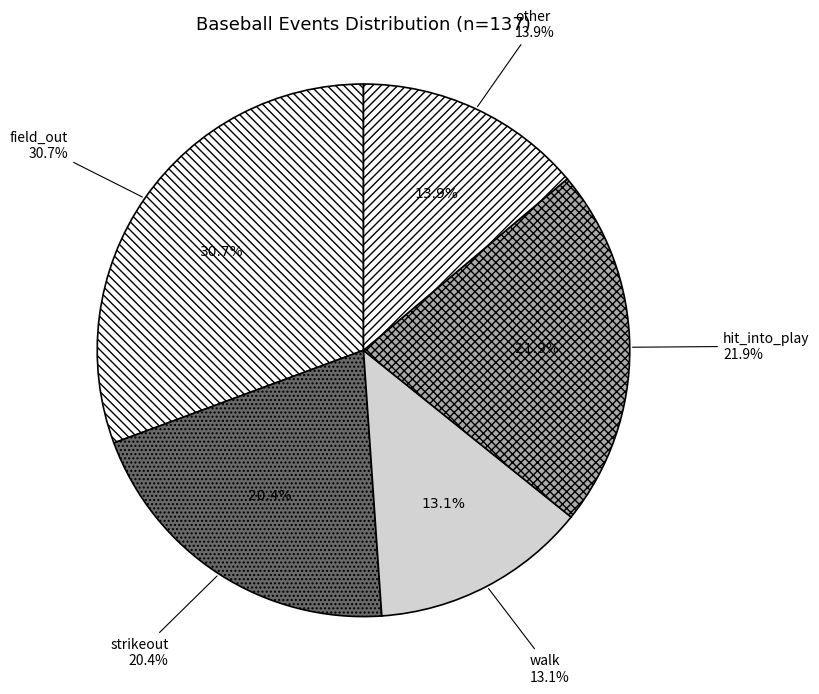

What percentage is NOT represented by walk?

86.9%